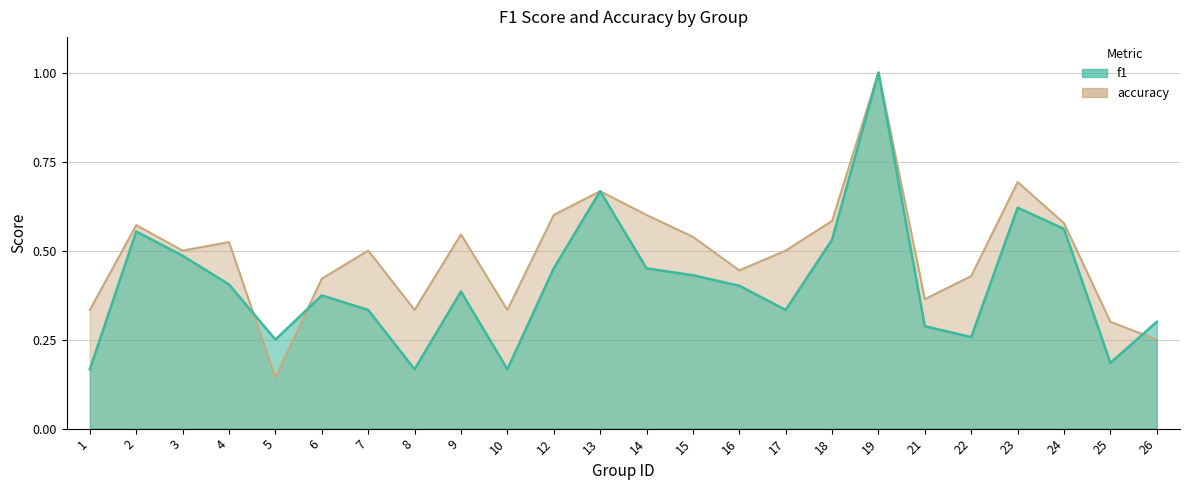

How many distinct data groups are displayed?

2